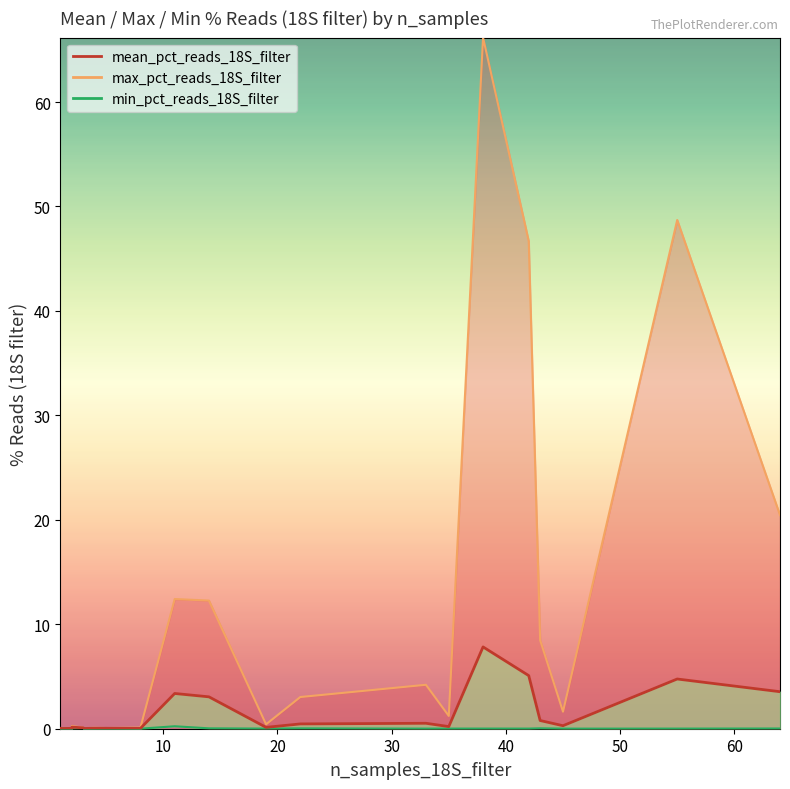

What is the difference between the maximum and second lowest values in the mean_pct_reads_18S_filter series?

7.8